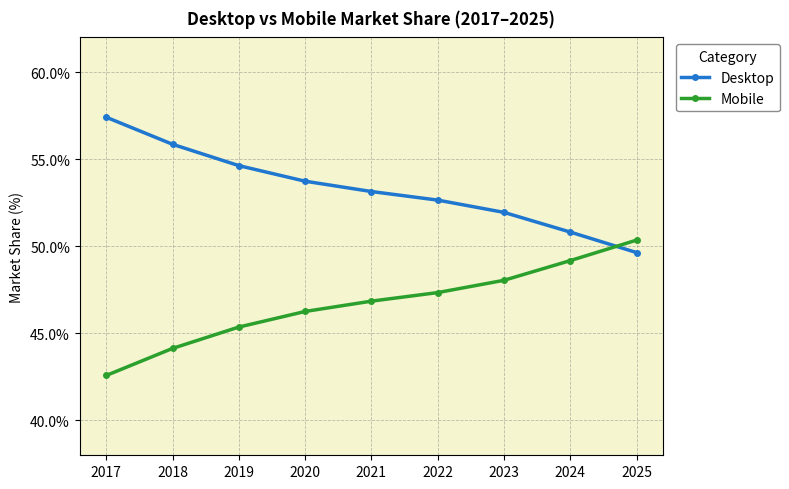

True or false: Desktop has a value of 27.8 at 2020.

False